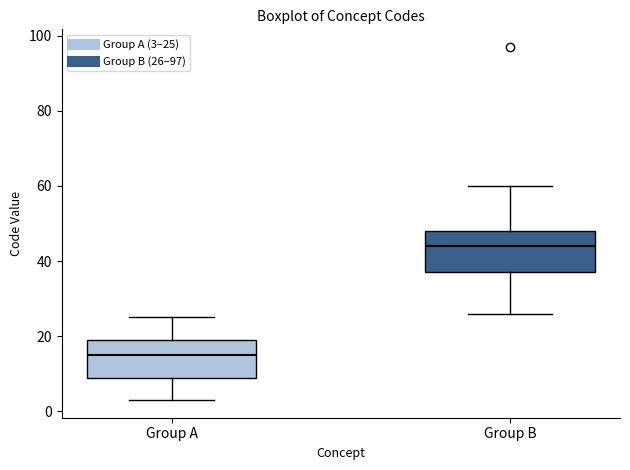

Reading left to right, read every box against the y-axis: the position of its median line, the range the box covers, and the ends of its whiskers. The values are not printed on the chart, so give them approximately, as read against the axis.

Group A: median 16, box 10 to 20, whiskers 4 to 26
Group B: median 44, box 38 to 48, whiskers 26 to 60